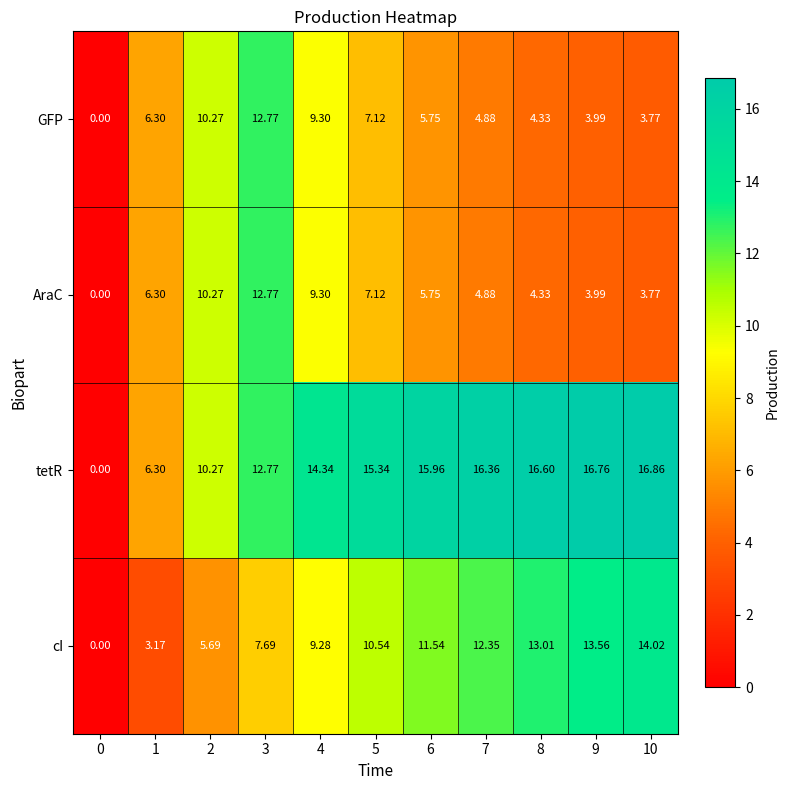

Which series has the largest range (max minus min)?

tetR